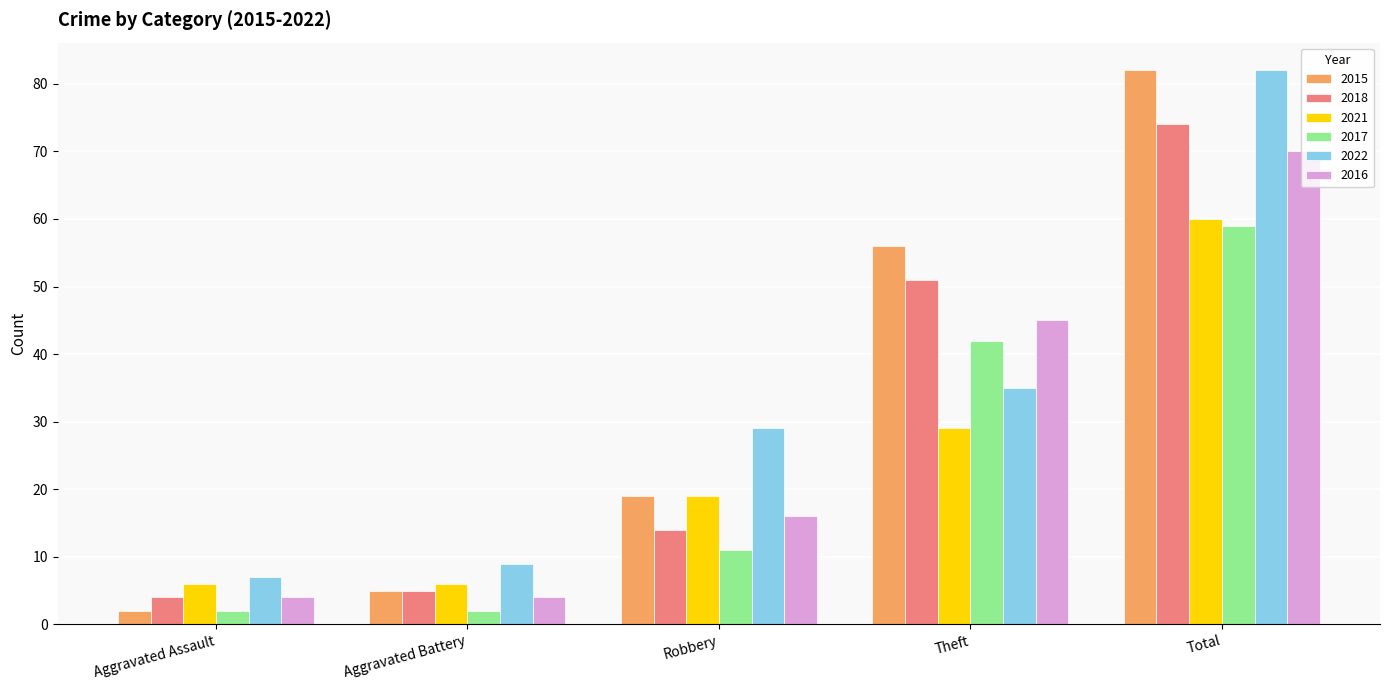

Where is 2017 nearest to the value 30?

Theft